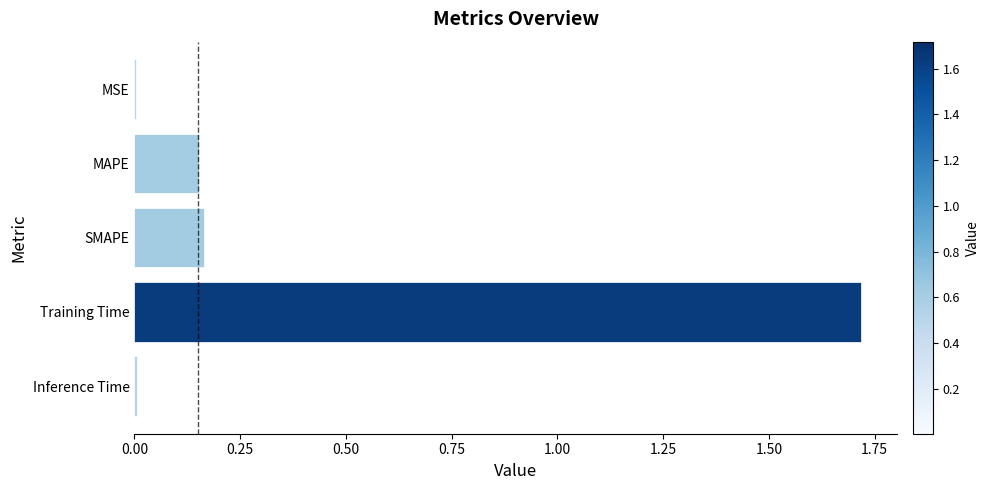

What is the greatest value displayed?

1.7